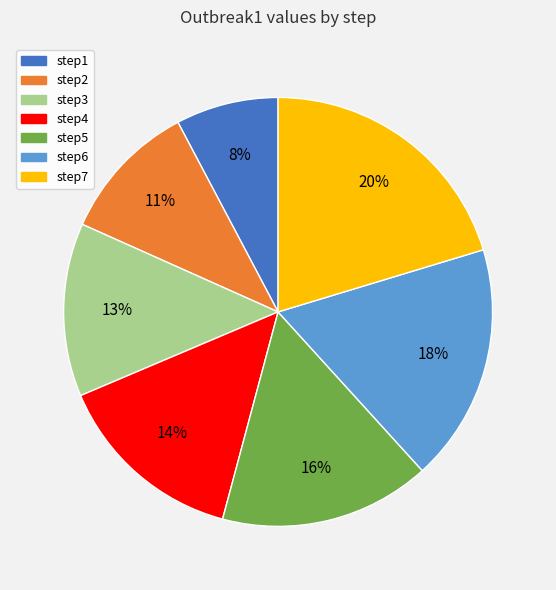

How many segments does this pie chart have?

7